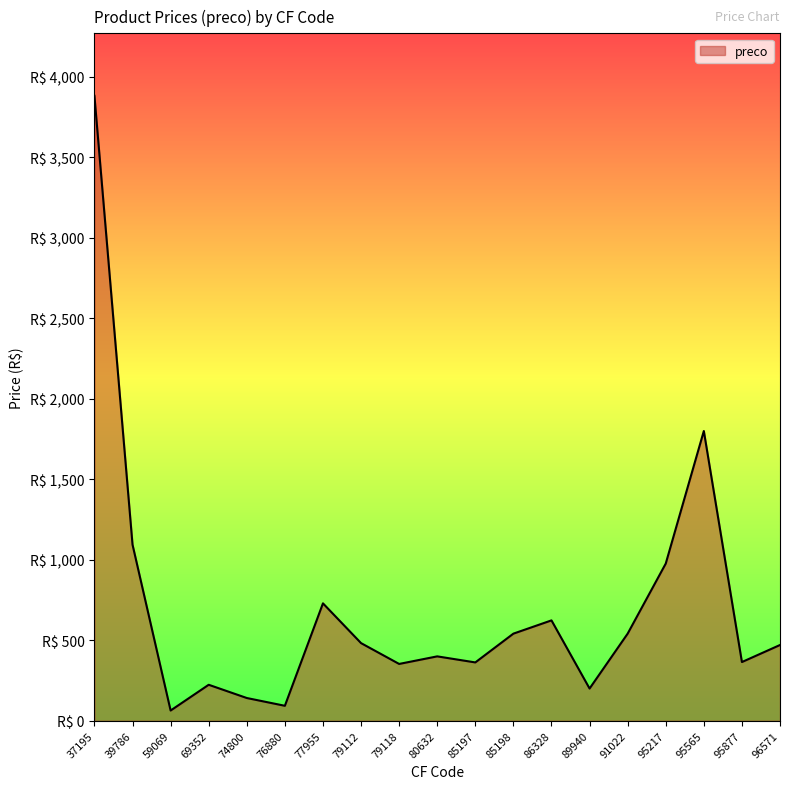

Does the chart have visible grid lines?

No